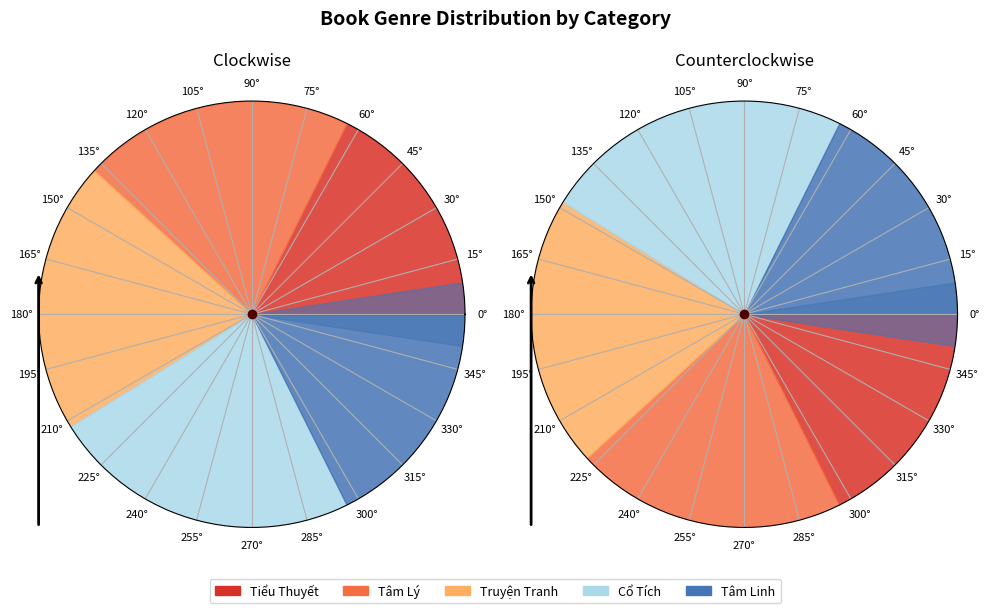

What percentage is the Tâm Linh slice, to the nearest percent?

18%